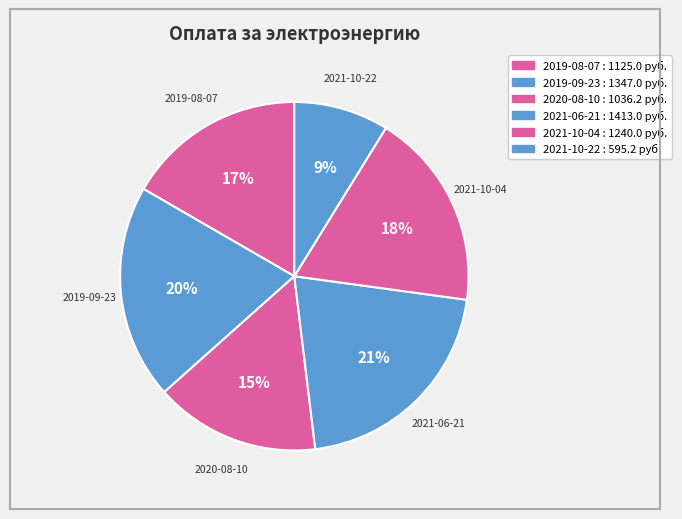

Which slice is the largest?

2021-06-21